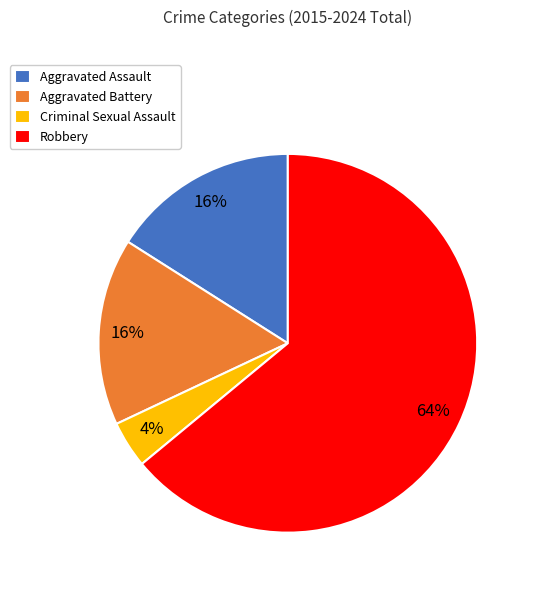

To the nearest percent, what portion does Robbery represent?

64%